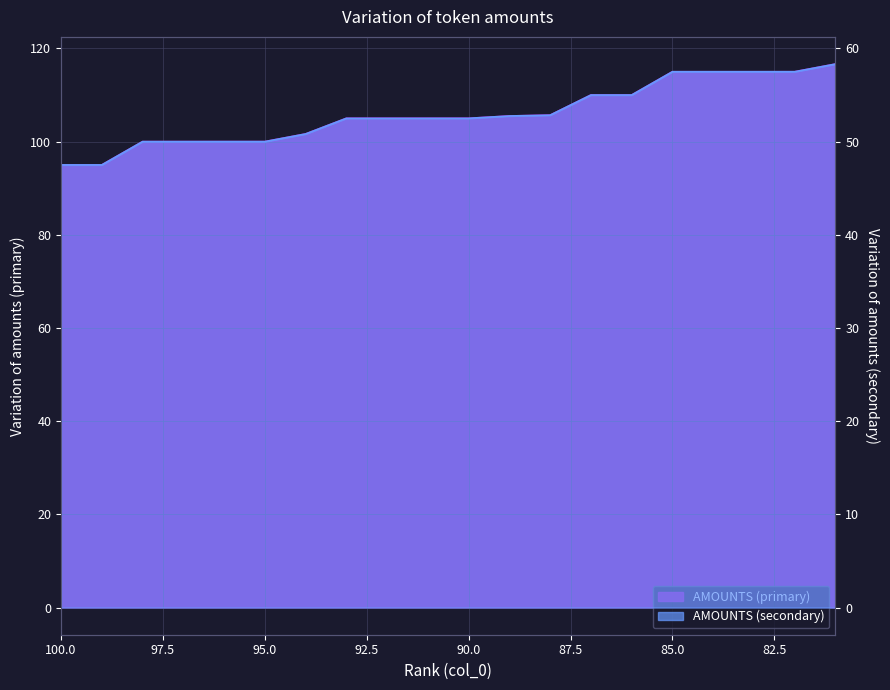

At which category is the sum across all series the highest?

81